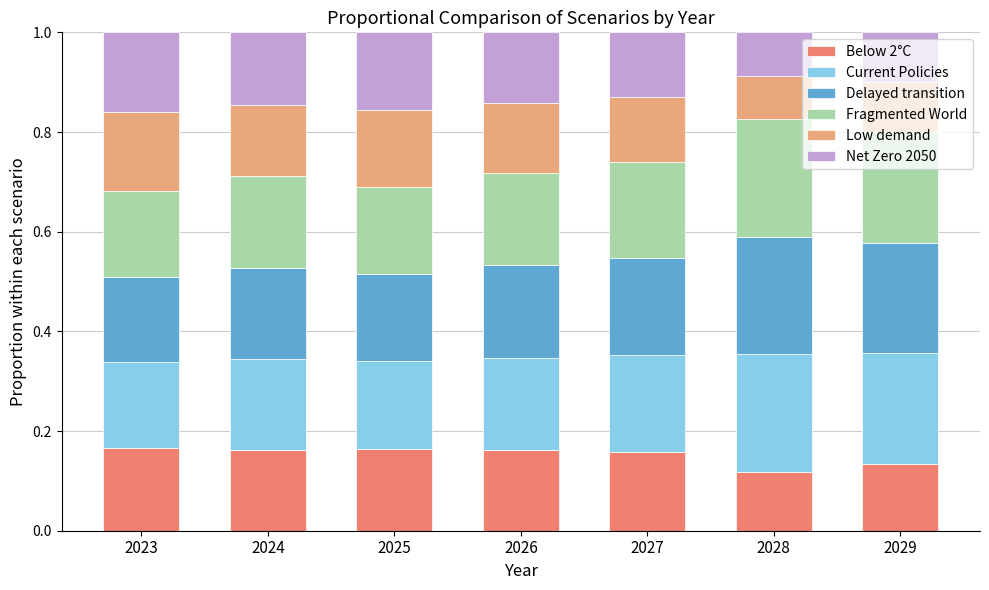

What are all the series names shown in the legend?

Below 2°C, Current Policies, Delayed transition, Fragmented World, Low demand, Net Zero 2050